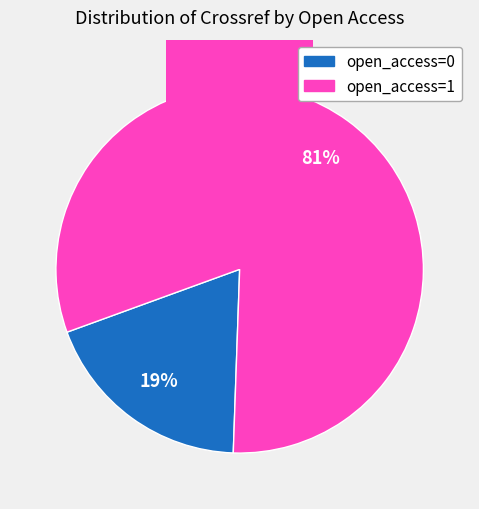

Which category has the biggest portion of the pie?

open_access=1